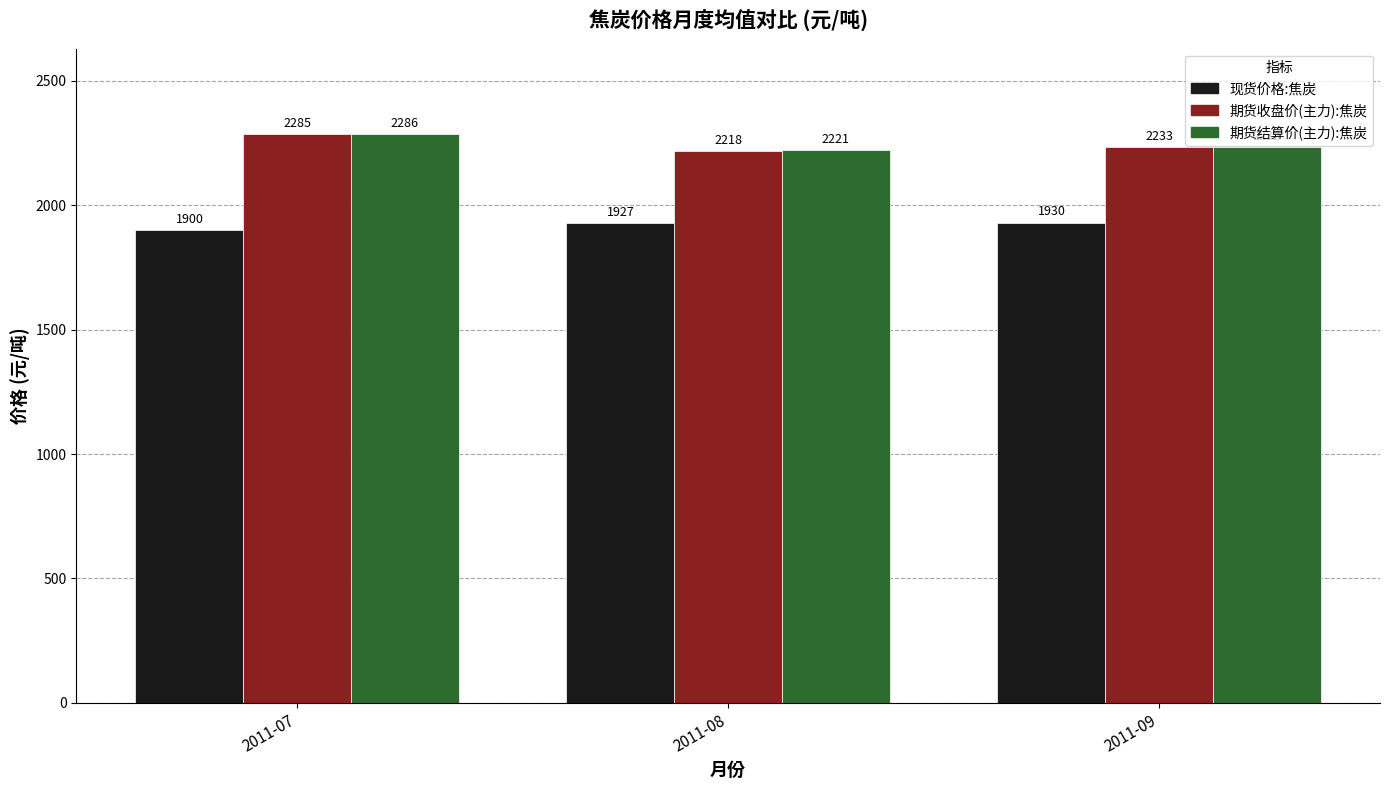

Which series has the widest spread of values?

期货收盘价(主力):焦炭